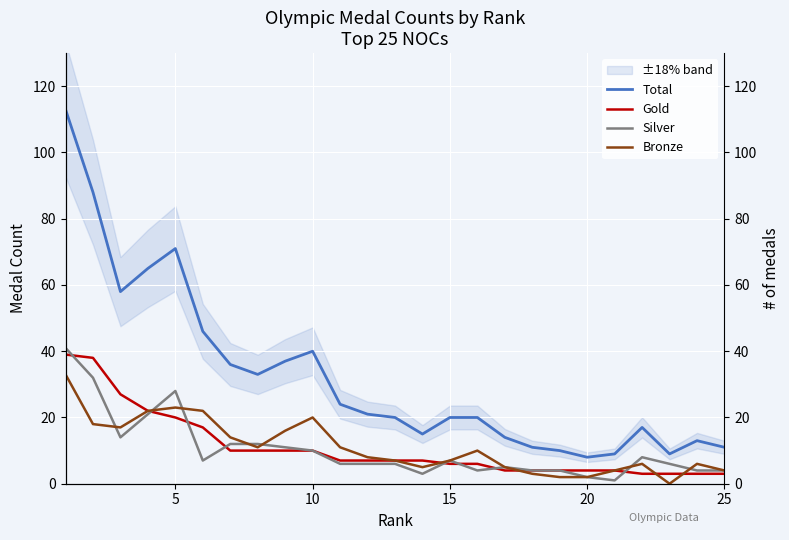

Reading left to right, transcribe all the data shown in this chart.

Total: 113	88	58	65	71	46	36	33	37	40	24	21	20	15	20	20	14	11	10	8	9	17	9	13	11
Gold: 39	38	27	22	20	17	10	10	10	10	7	7	7	7	6	6	4	4	4	4	4	3	3	3	3
Silver: 41	32	14	21	28	7	12	12	11	10	6	6	6	3	7	4	5	4	4	2	1	8	6	4	4
Bronze: 33	18	17	22	23	22	14	11	16	20	11	8	7	5	7	10	5	3	2	2	4	6	0	6	4